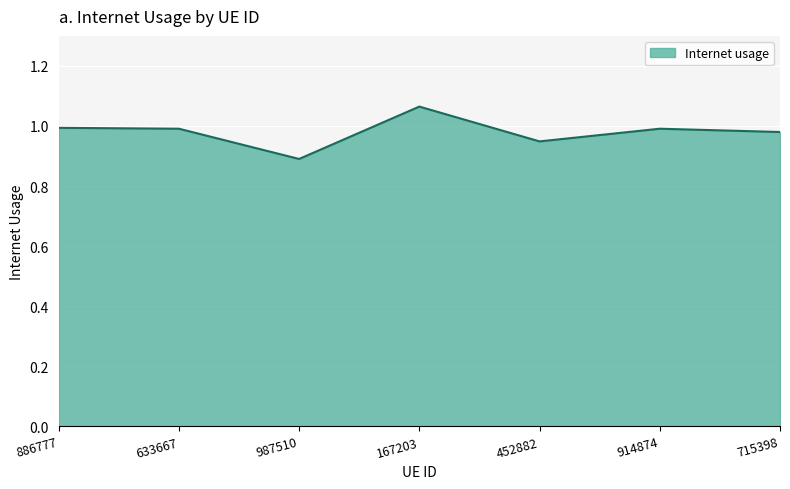

What is the difference between the values at 715398 and 987510?

0.1